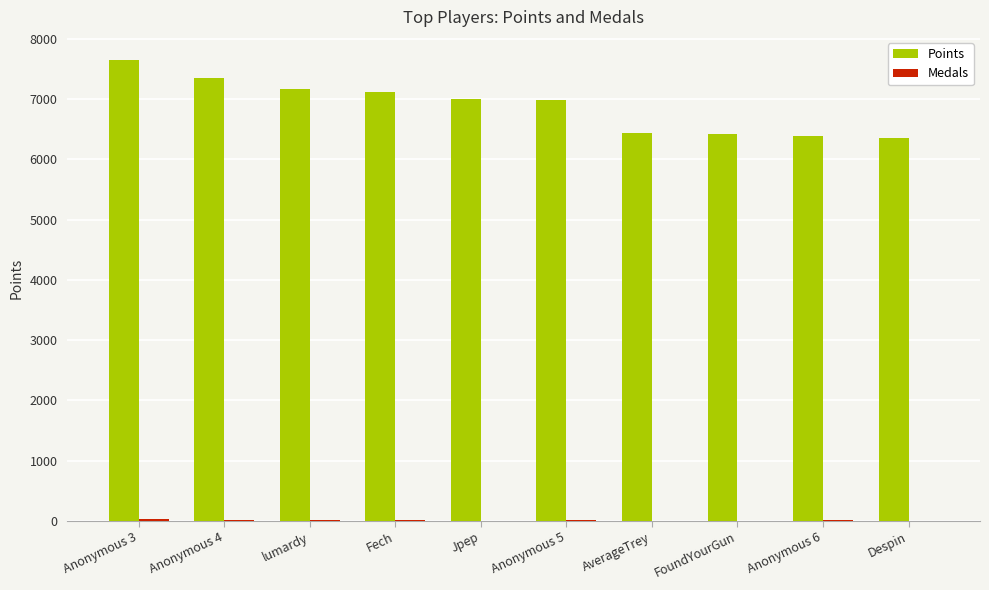

How many groups of bars are there?

10